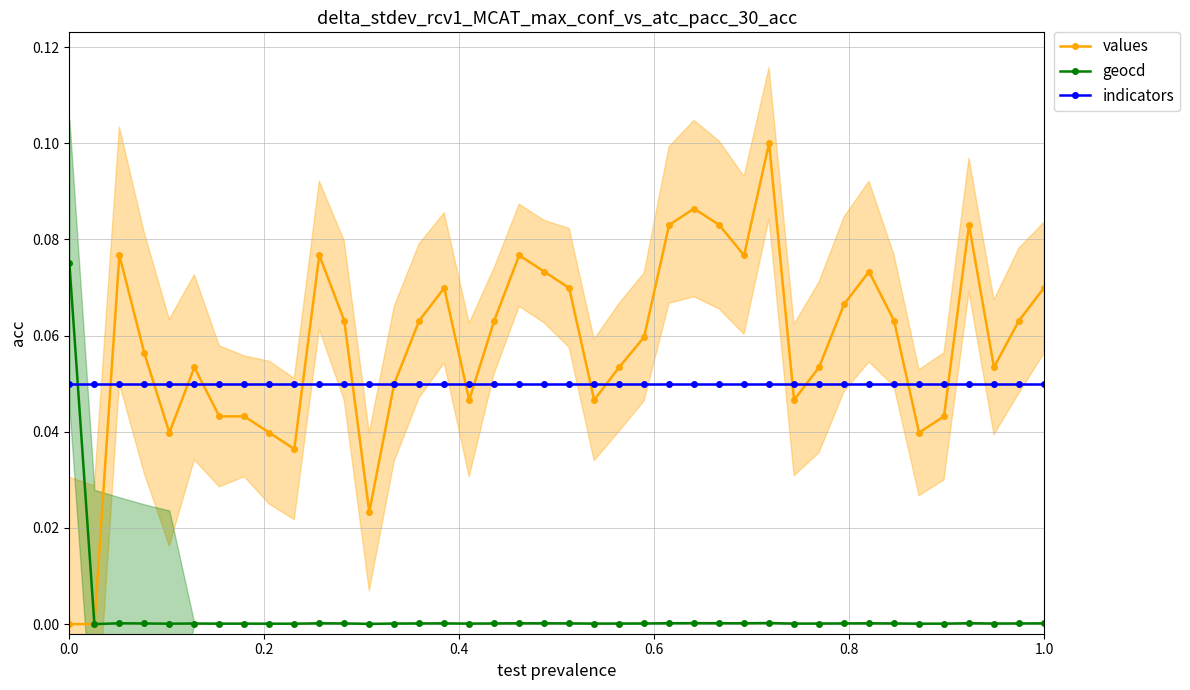

Count the number of categories in the chart.

40